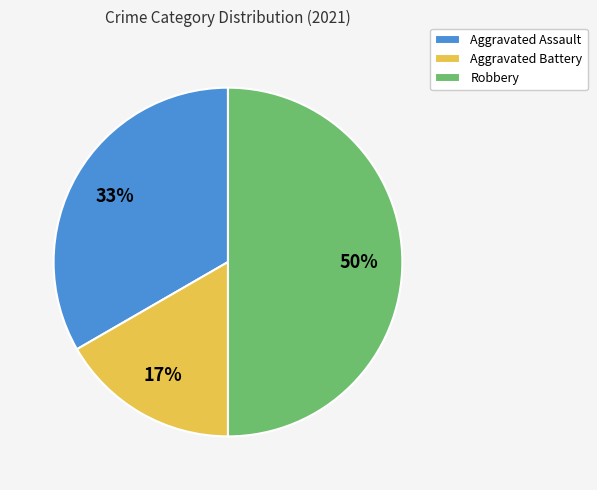

Count the number of slices in the pie.

3